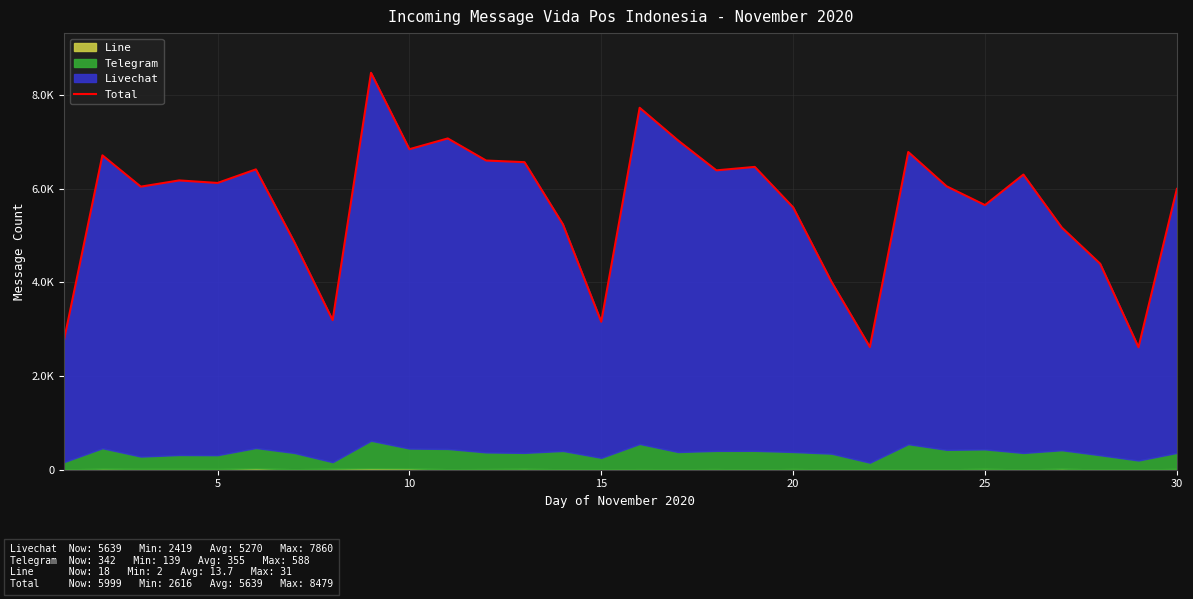

Count the number of categories in the chart.

30